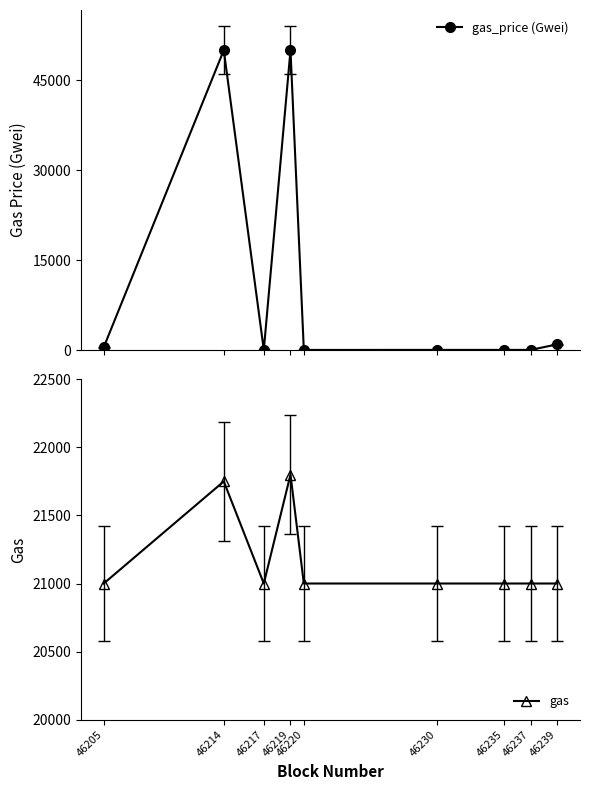

How many distinct data groups are displayed?

2